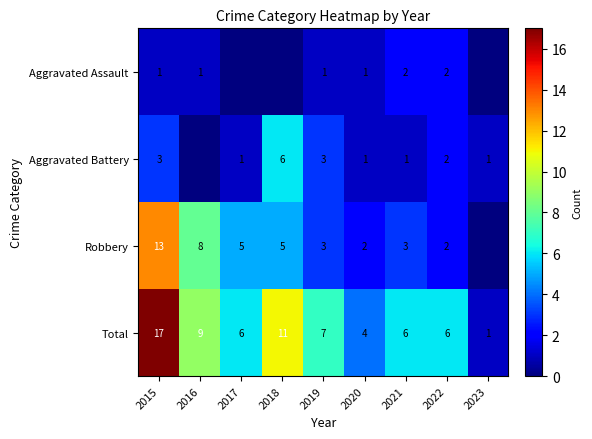

At 2015, list the series in order from largest to smallest.

Total, Robbery, Aggravated Battery, Aggravated Assault